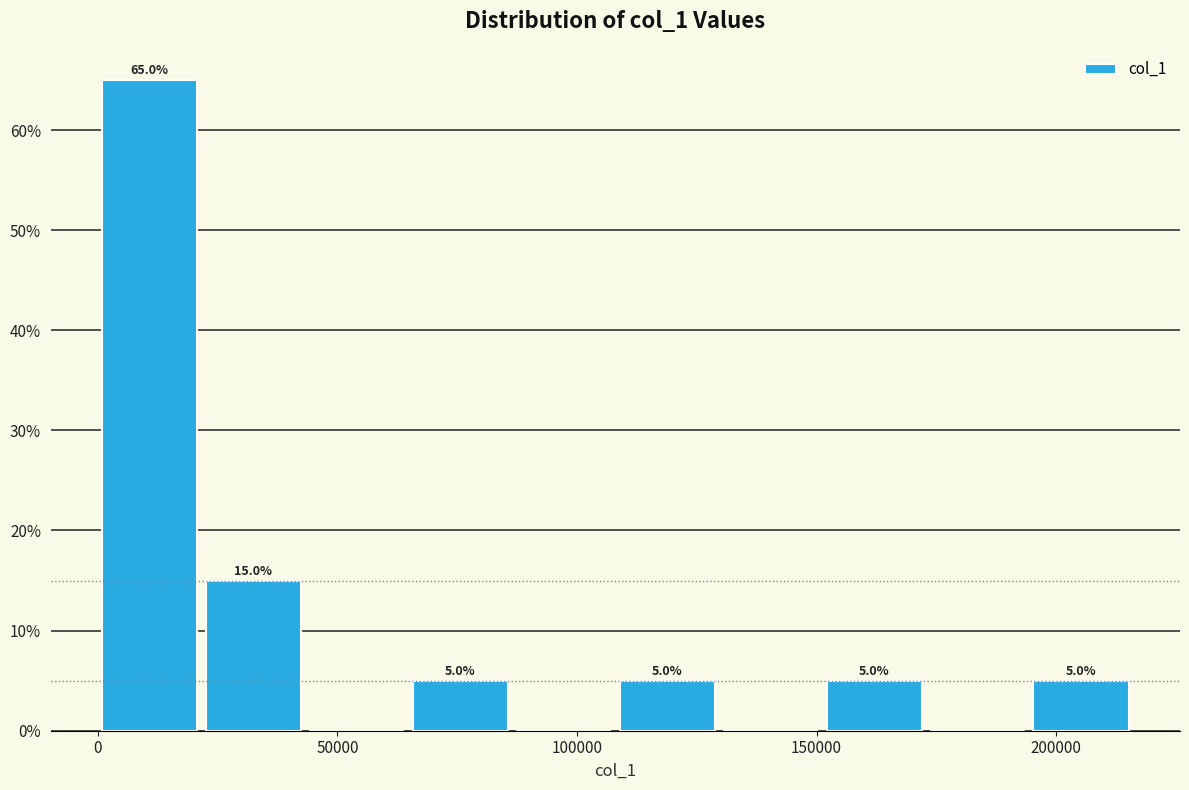

Which range on the x-axis has the tallest bar?

0 to 20000